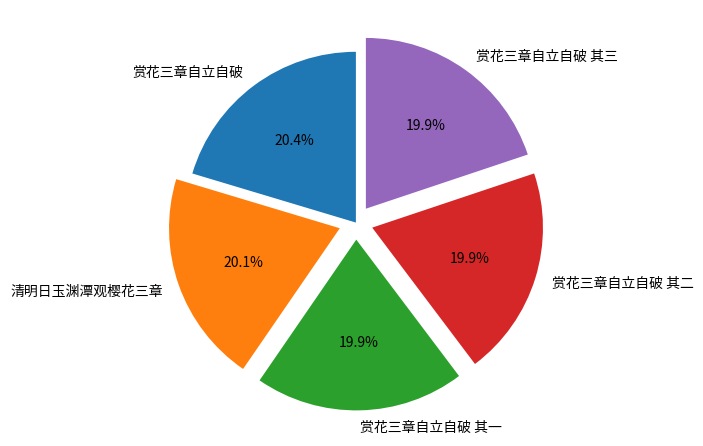

Does any single category account for the majority?

No